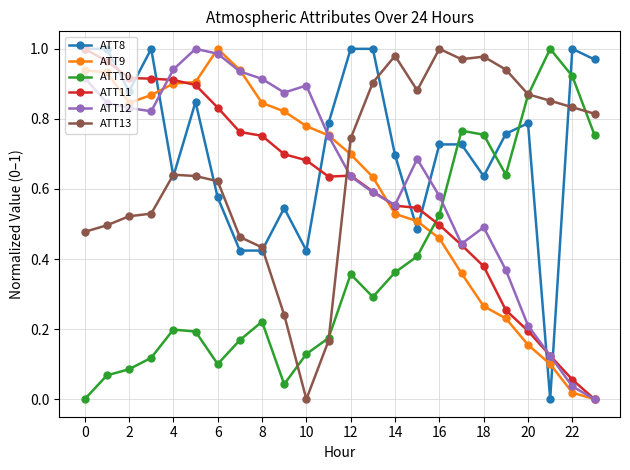

Which series has the largest total across all categories?

ATT8